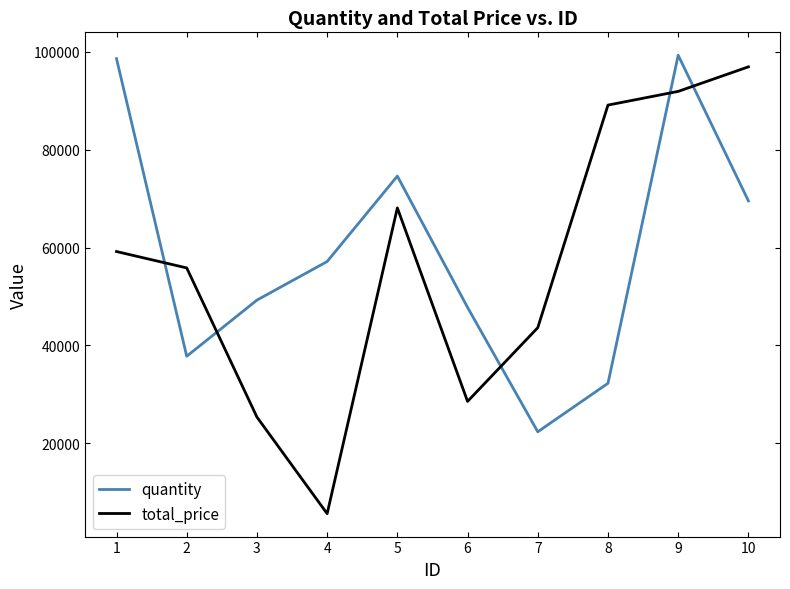

How many interior local valleys does the total_price series have?

2